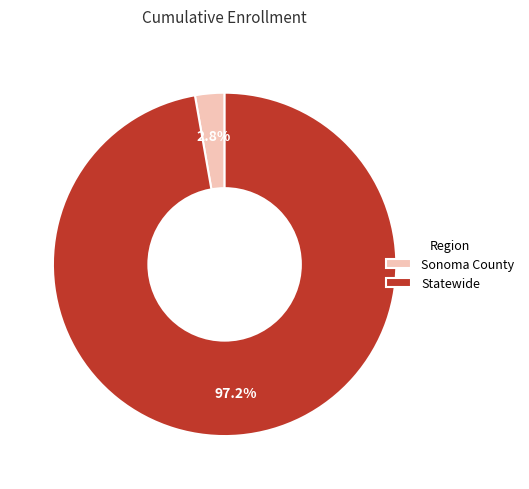

The Statewide slice represents 97% of the pie. True or false?

True